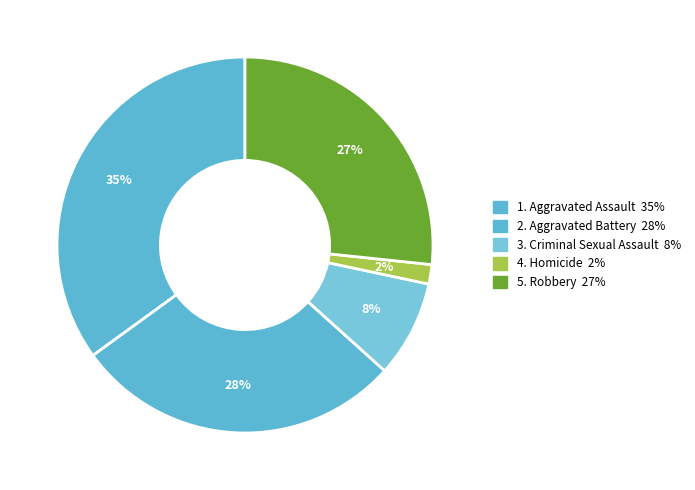

What is the largest slice in the pie chart?

Aggravated Assault